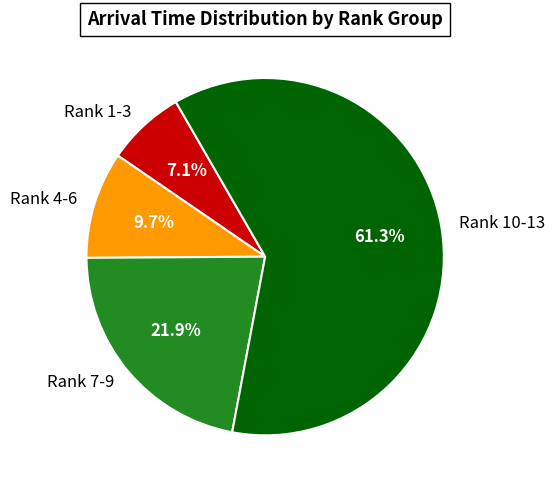

Which has a higher value, Rank 10-13 or Rank 7-9?

Rank 10-13